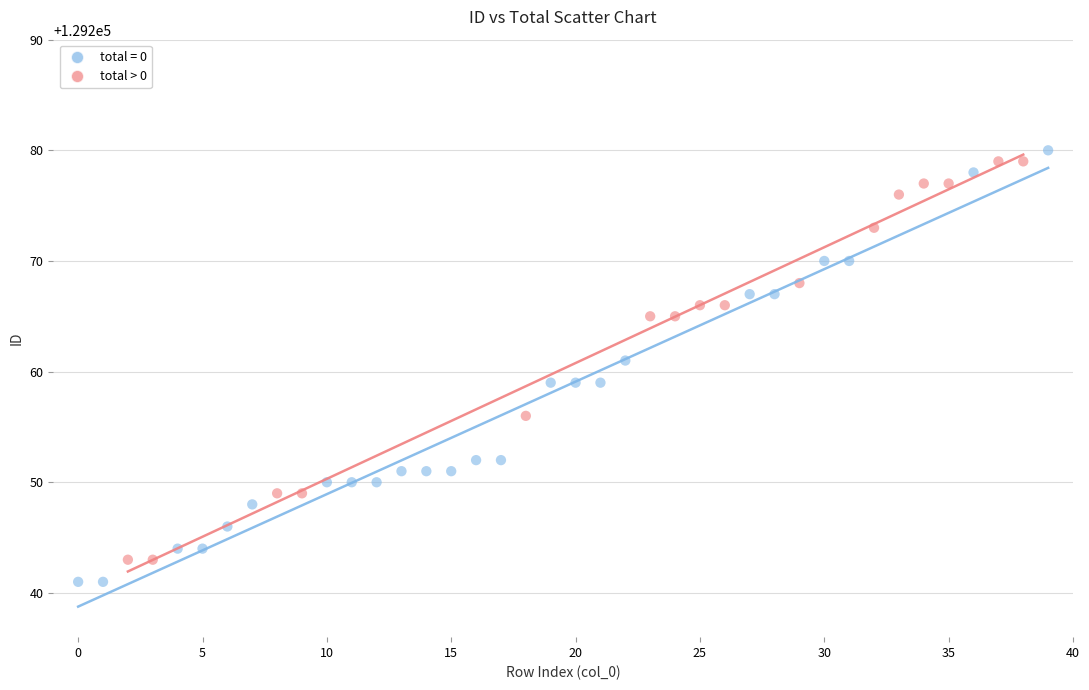

Which series has the widest spread of Y values?

total = 0